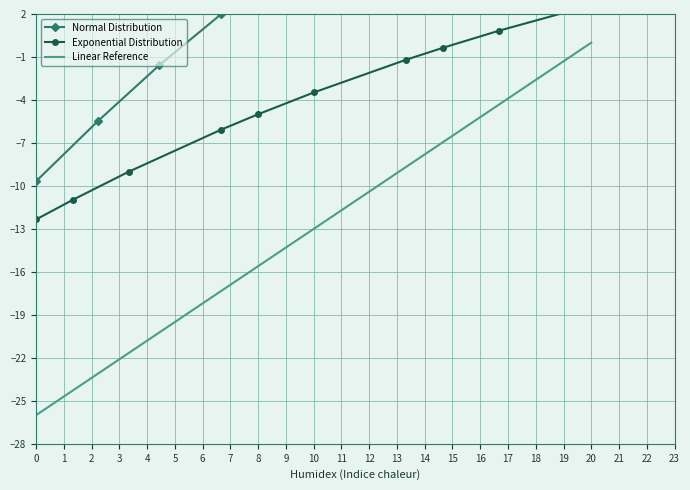

What is the lowest value of the Linear Reference series?

-26.0